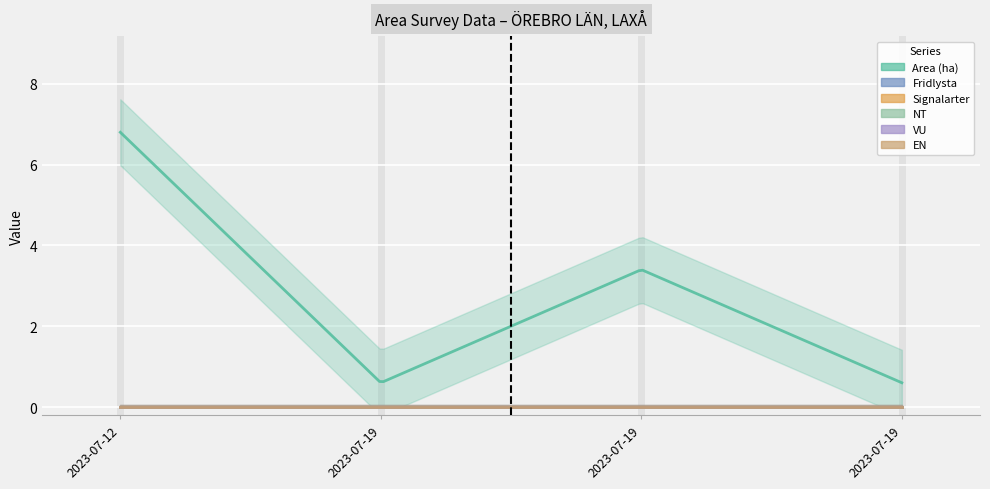

Which series has the widest spread of values?

Area (ha)